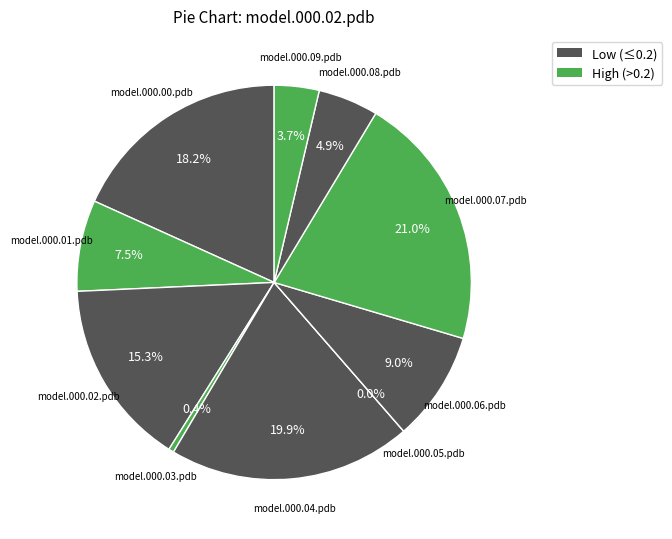

Rank the categories by value from lowest to highest.

model.000.05.pdb, model.000.03.pdb, model.000.09.pdb, model.000.08.pdb, model.000.01.pdb, model.000.06.pdb, model.000.02.pdb, model.000.00.pdb, model.000.04.pdb, model.000.07.pdb